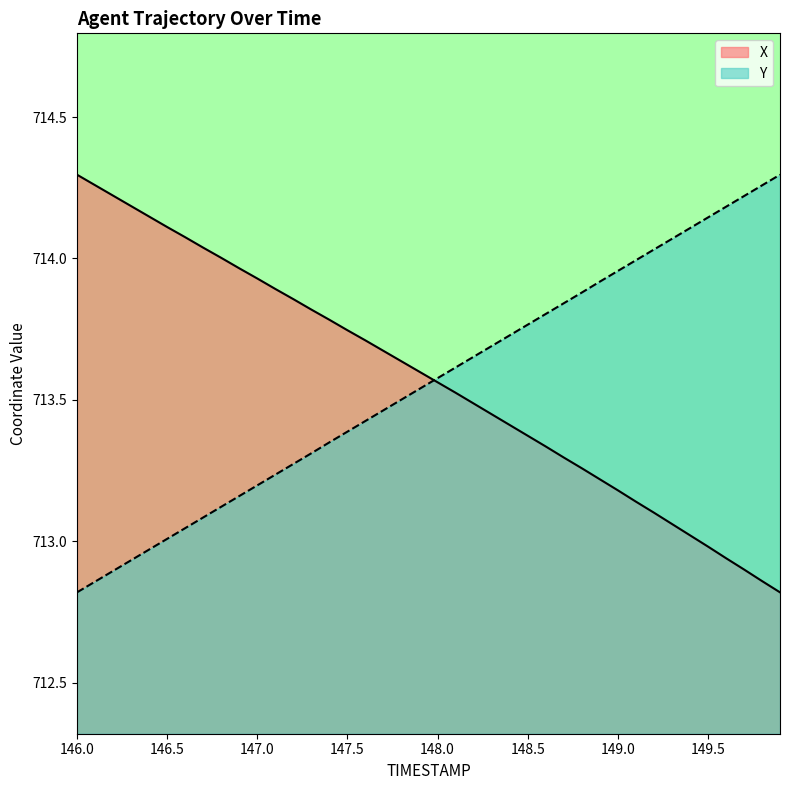

How many intersections are there between Y and X?

1